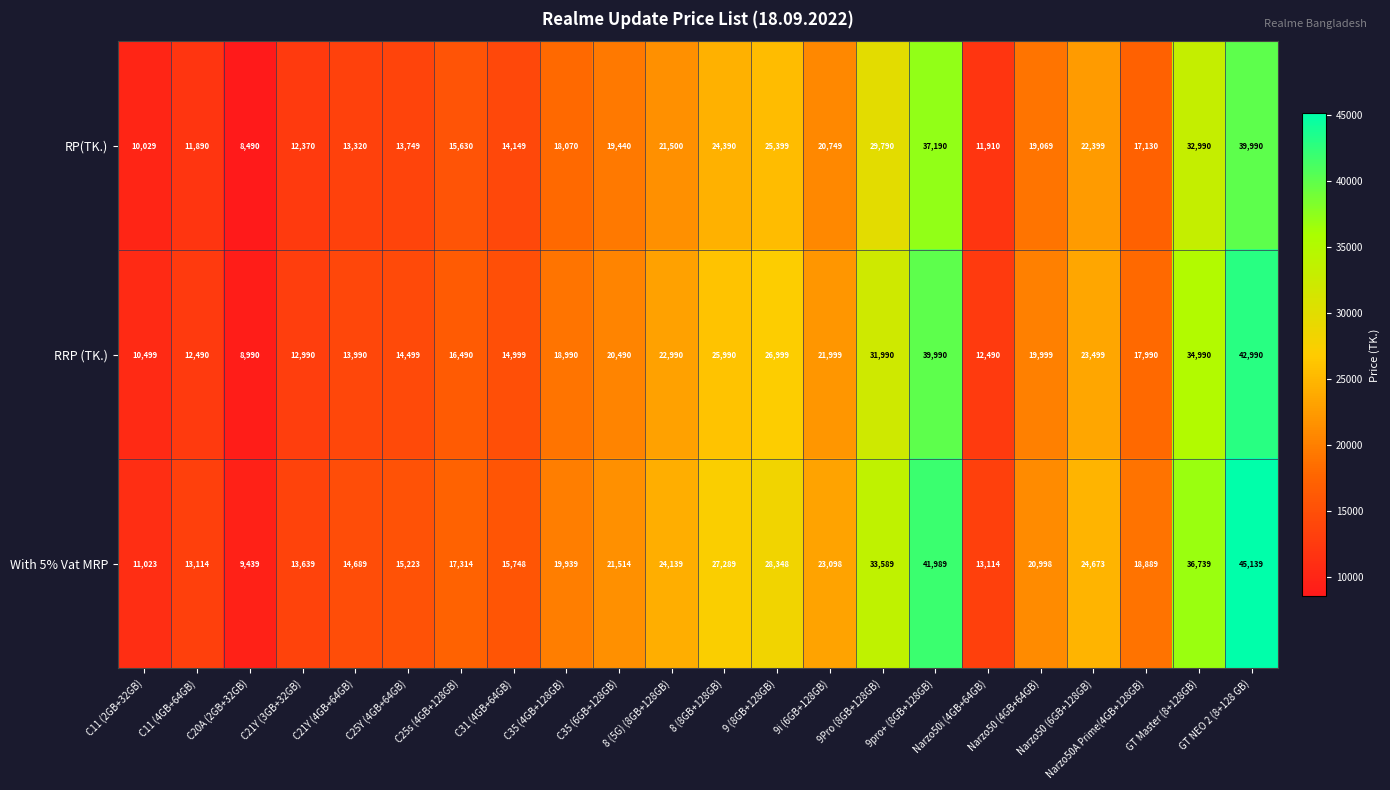

At which category is the sum across all series the highest?

GT NEO 2 (8+128 GB)